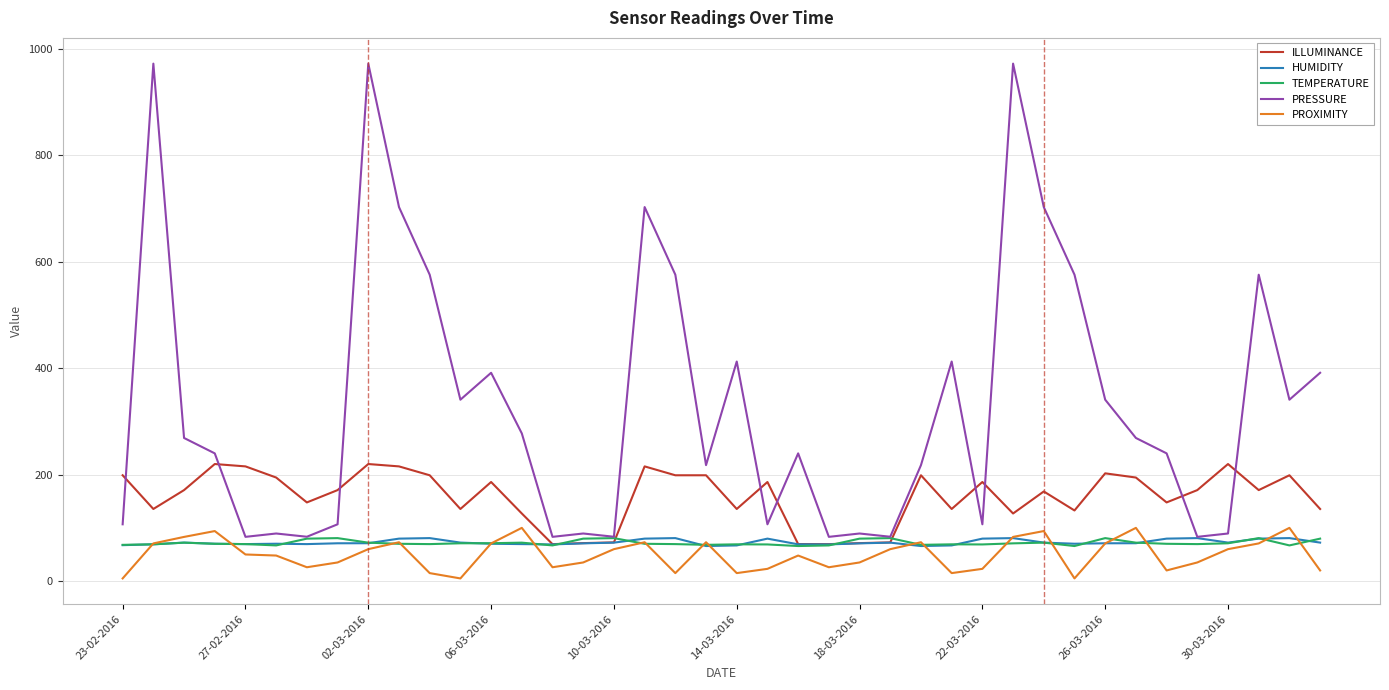

True or false: PRESSURE and PROXIMITY intersect in this chart.

False